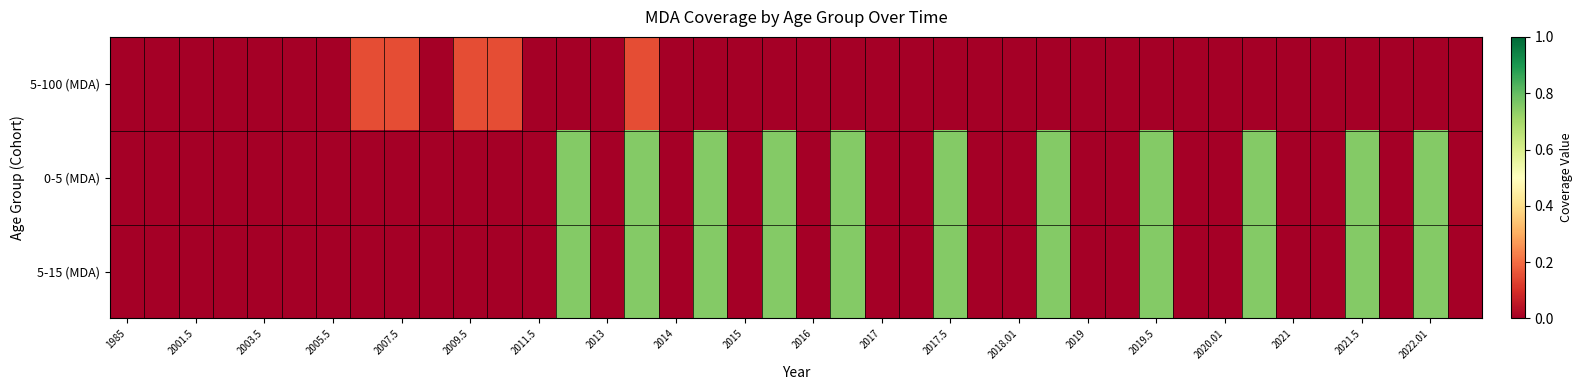

List the series in order of their peak value, lowest first.

5-100 (MDA), 0-5 (MDA), 5-15 (MDA)